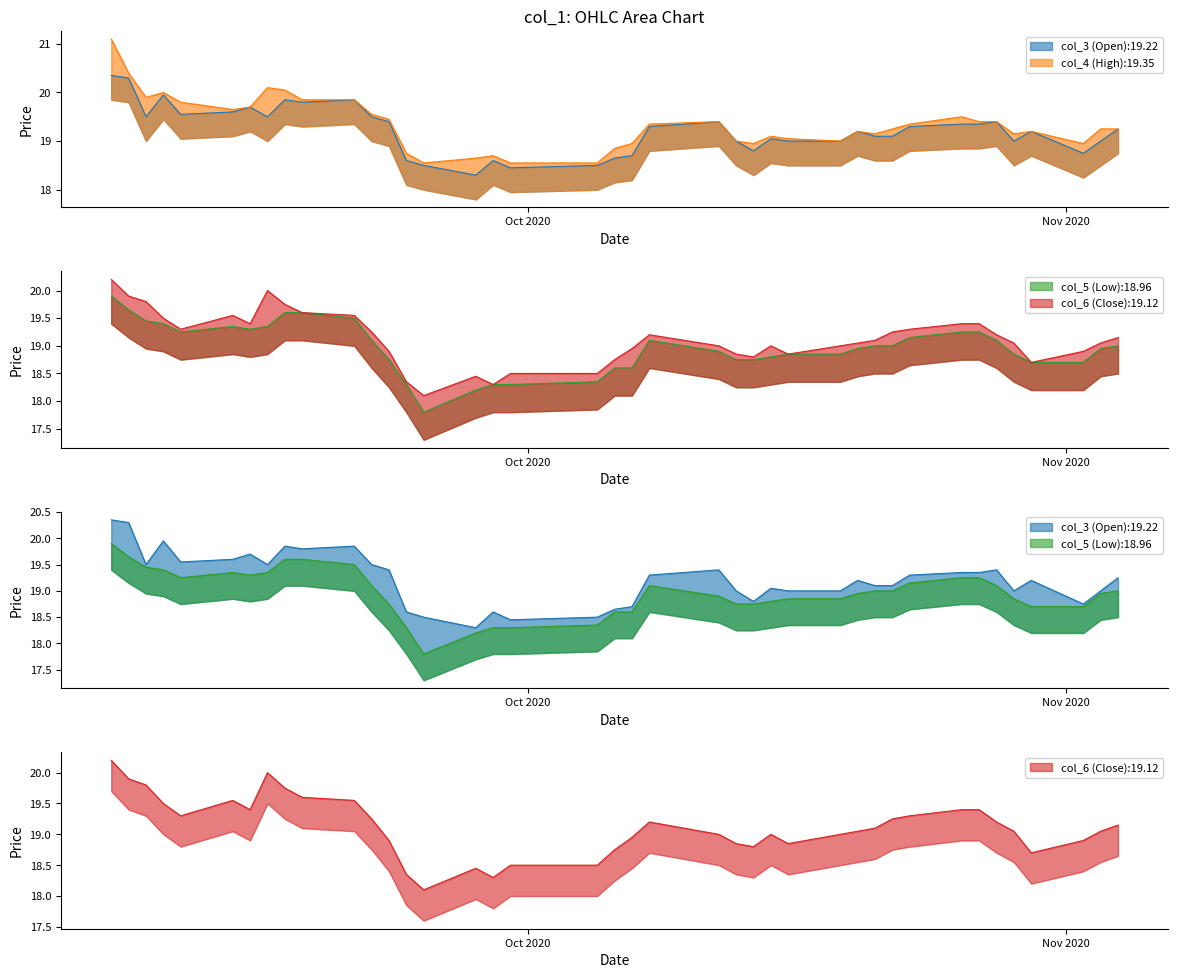

The col_3 (Open) series shows 19.3 at 2020-10-23. True or false?

True